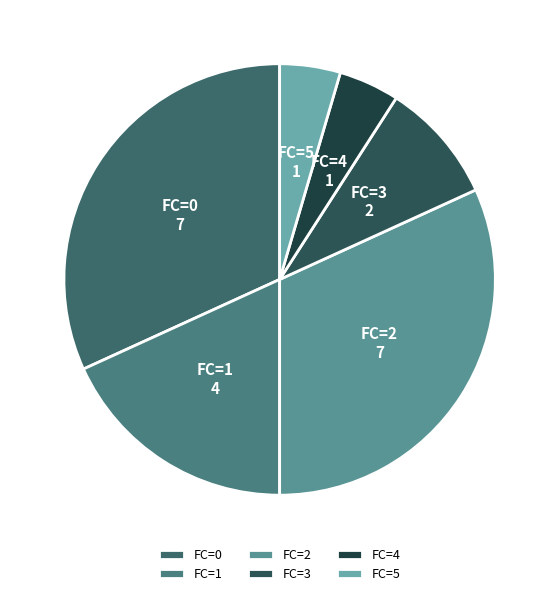

Which has a higher value, FC=4 or FC=1?

FC=1